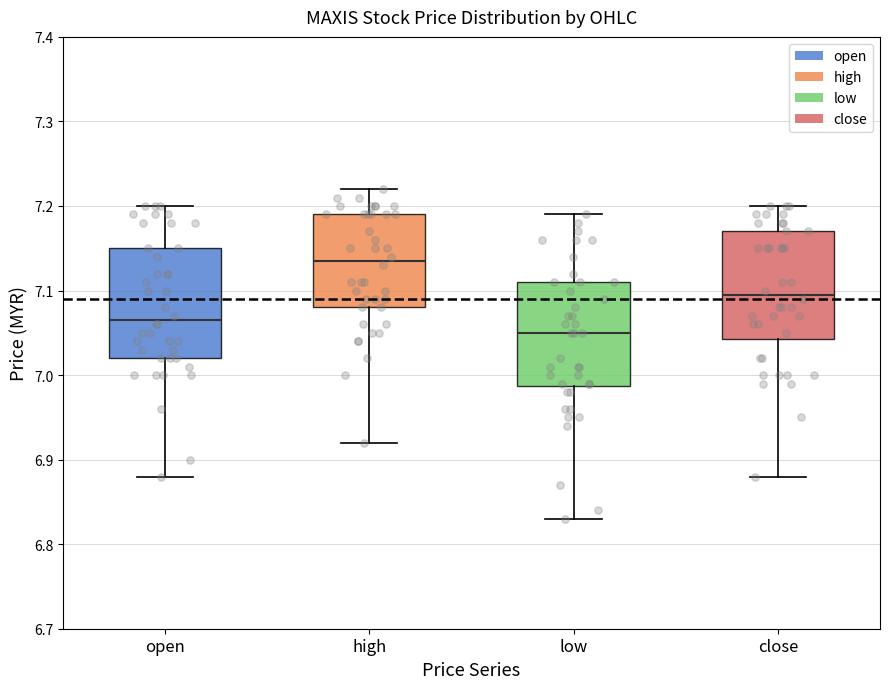

Which box has the lowest median line?

low